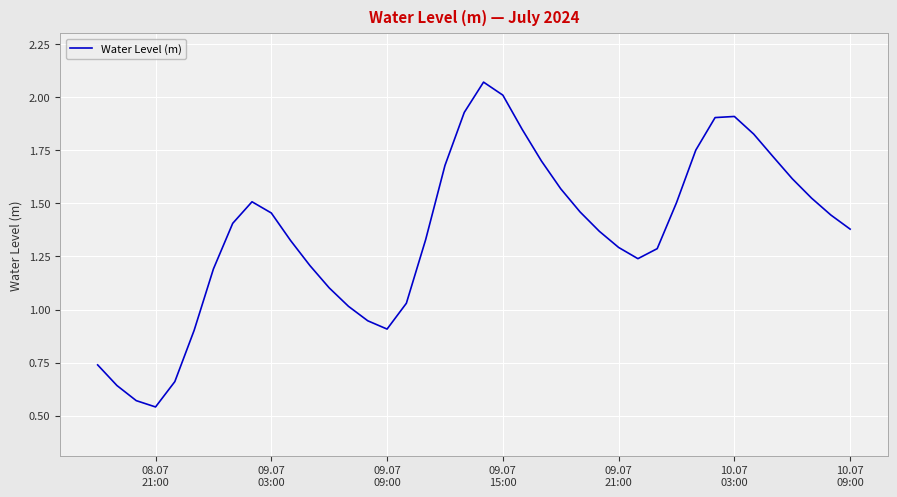

Is this an area chart (filled region under the line)?

No